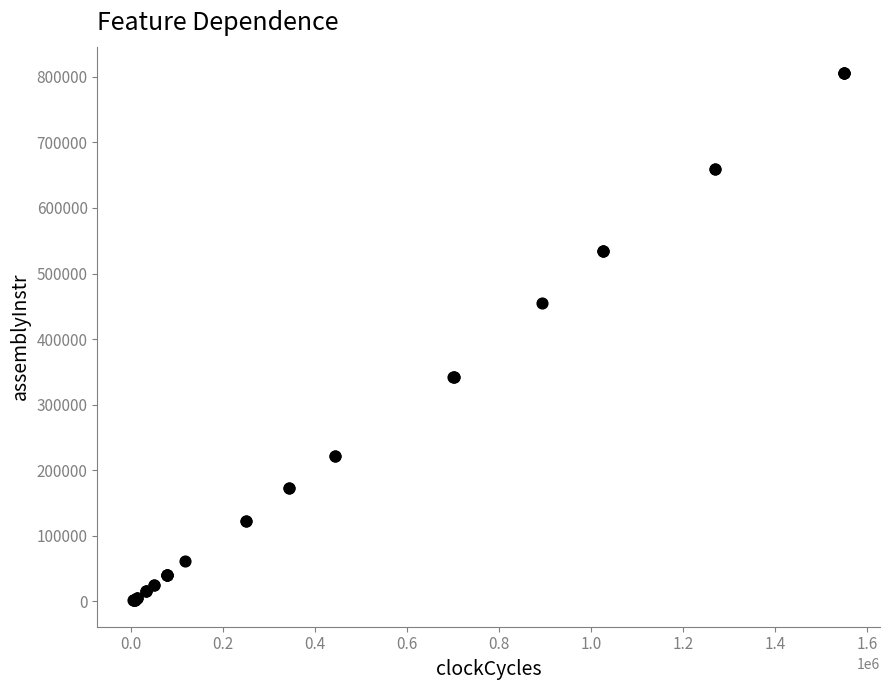

What Y value in the scatter plot is closest to 403663?

455369